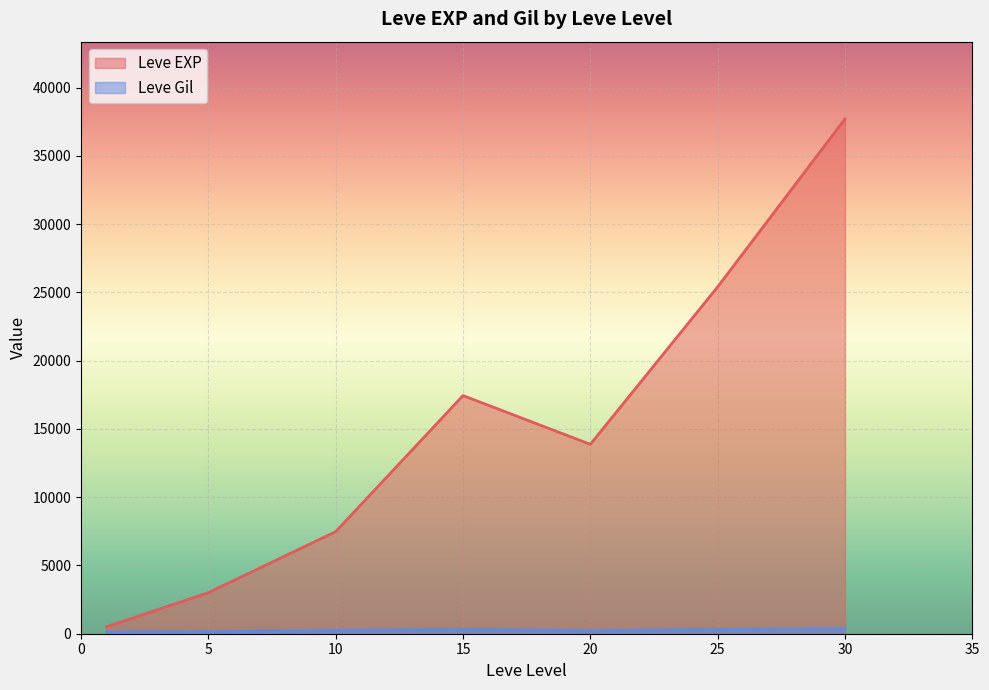

At which category does Leve EXP reach its first local valley?

20